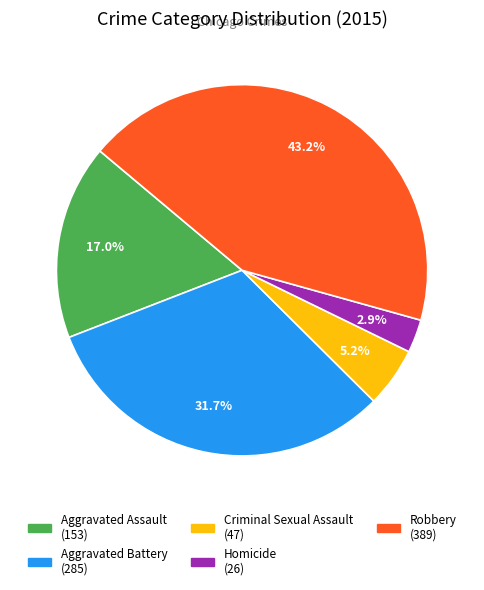

How many slices are in this pie chart?

5